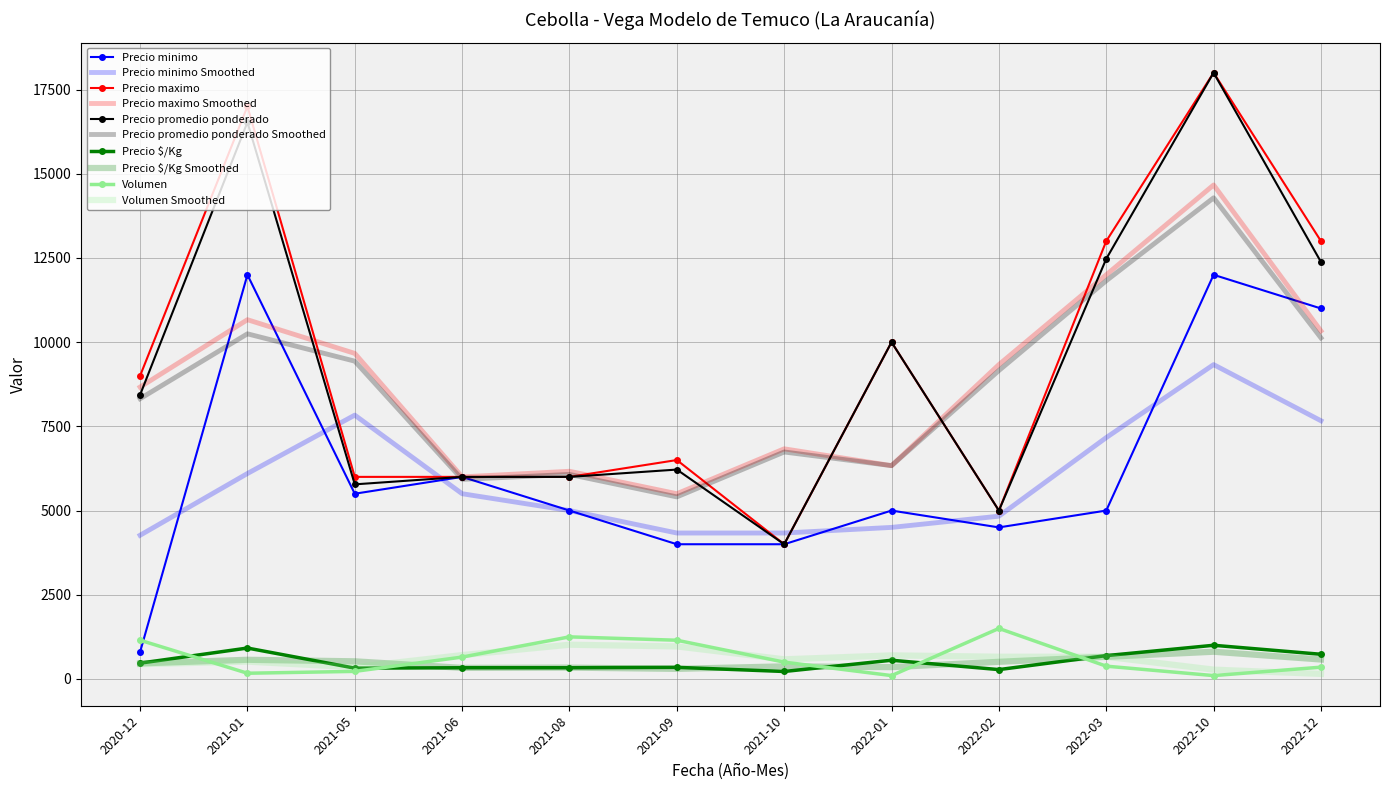

What is the greatest value displayed?

18000.0